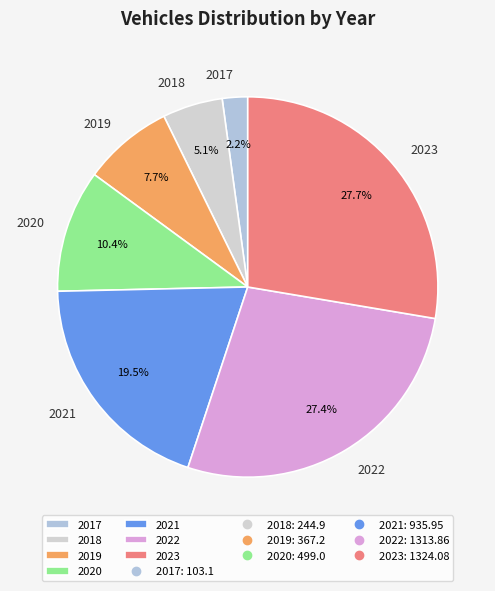

To the nearest percent, what is the difference between the 2019 and 2018 slice percentages?

3%